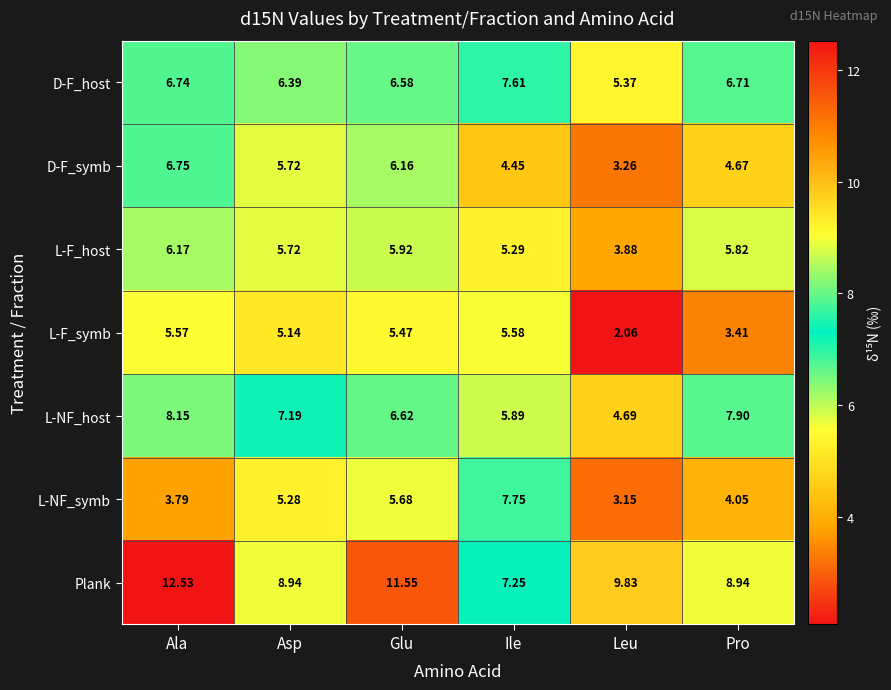

At which label is L-NF_symb closest to 5?

Asp